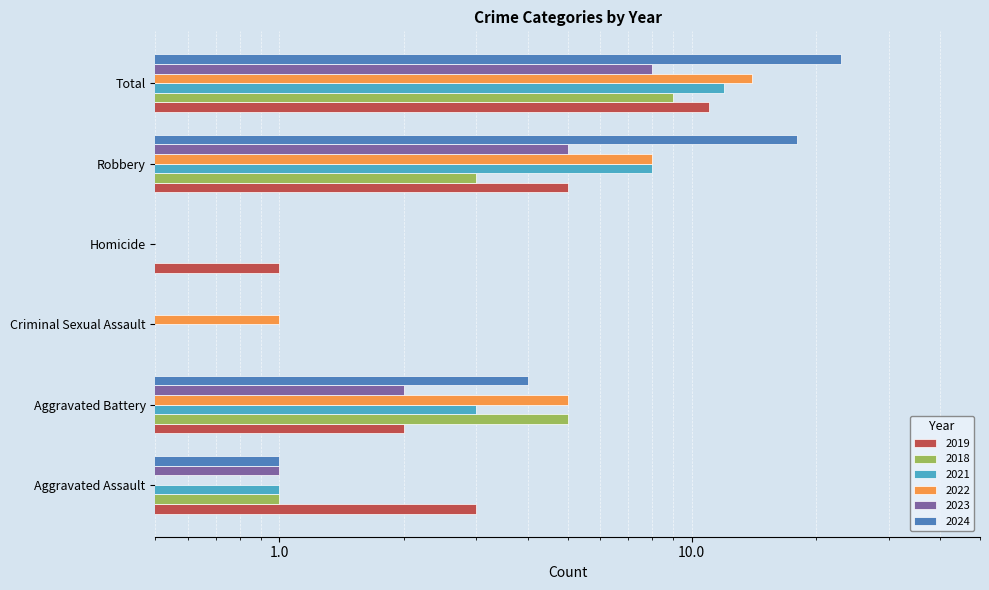

What is the maximum value for 2023?

8